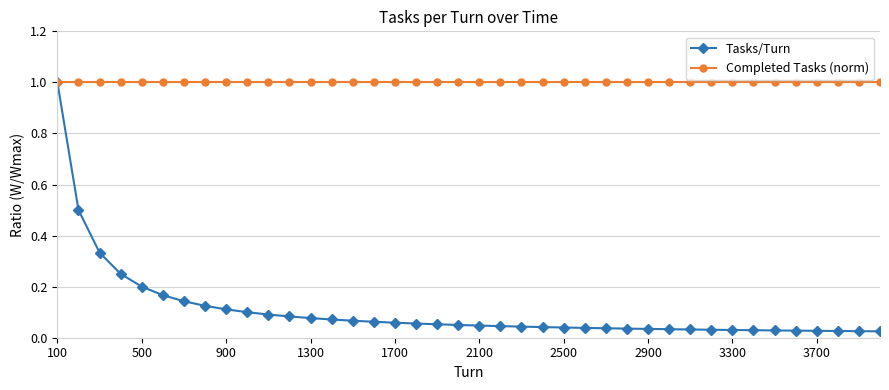

Which series has the widest spread of values?

Tasks/Turn